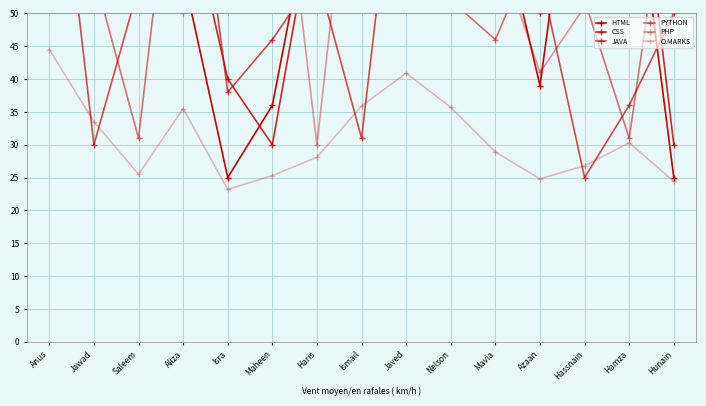

True or false: CSS has more than 1 points higher than both neighbors.

True